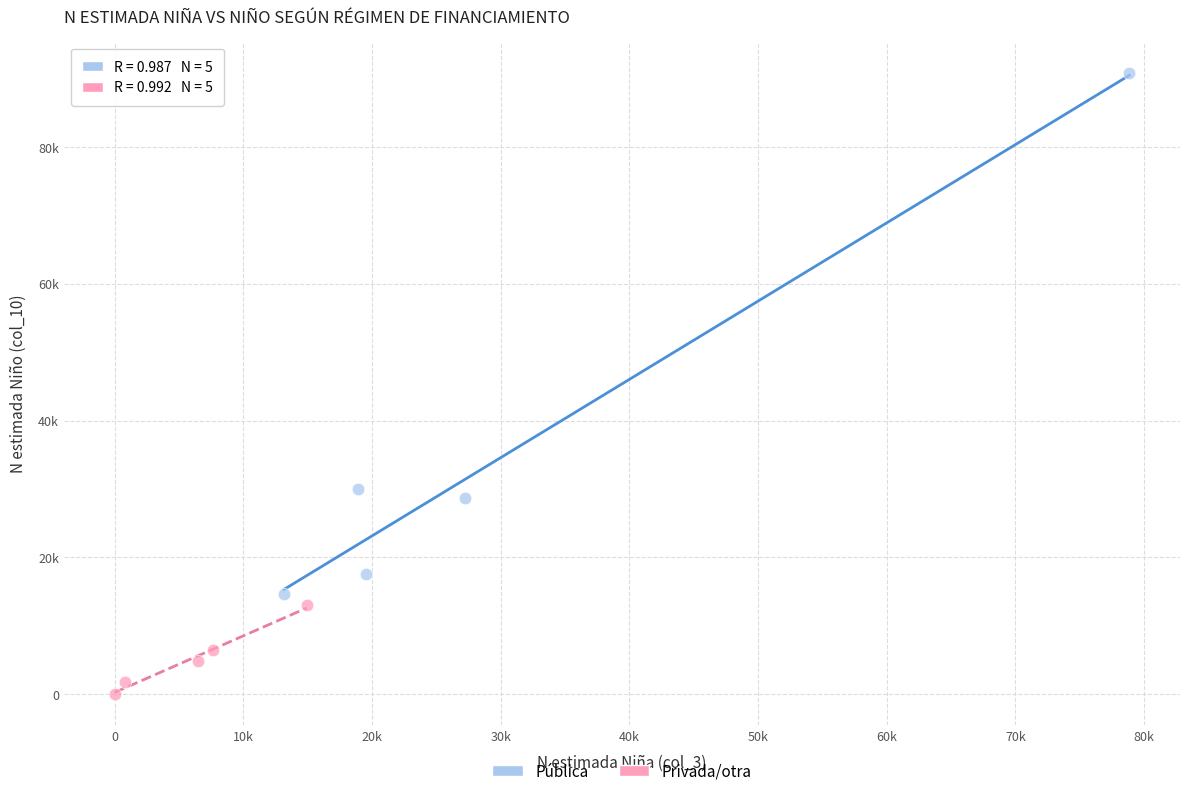

What are all the series names shown in the legend?

Pública, Privada/otra